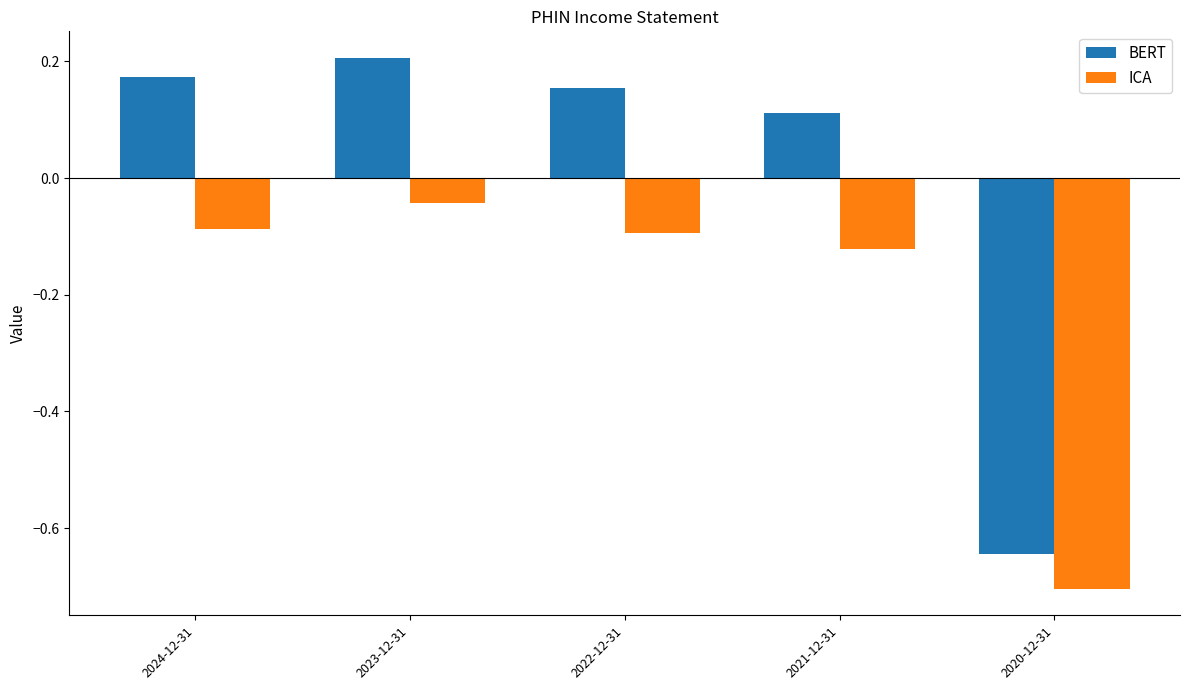

The ICA series shows -0.1 at 2022-12-31. True or false?

True